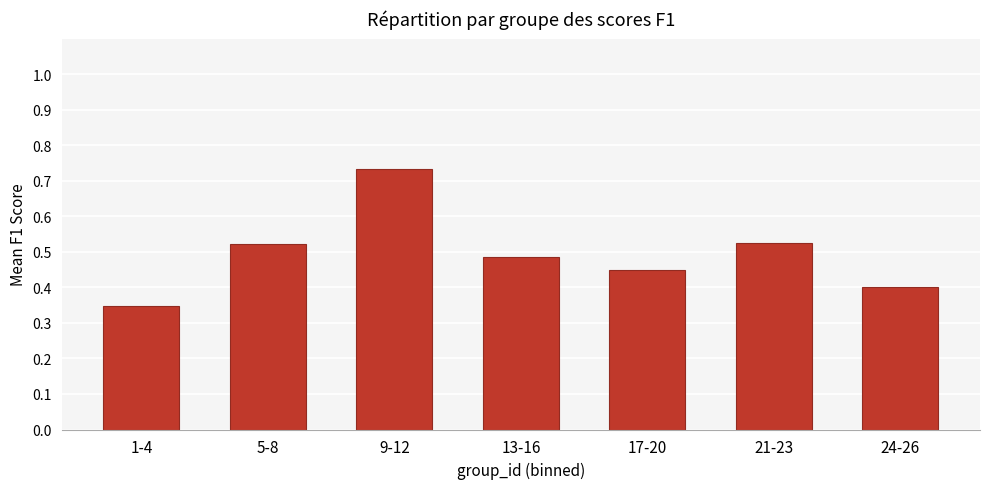

Which category has the highest value across all series?

9-12